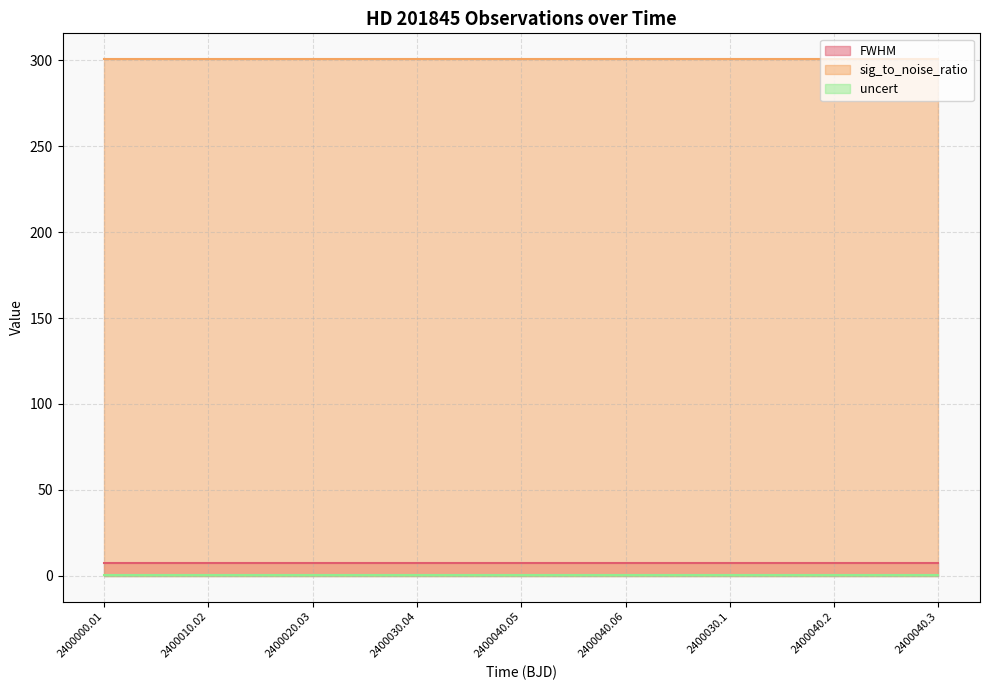

Reading left to right, transcribe all the data shown in this chart.

FWHM: 7.2	7.2	7.2	7.2	7.2	7.2	7.2	7.2	7.2
sig_to_noise_ratio: 300.7	300.7	300.7	300.7	300.7	300.7	300.7	300.7	300.7
uncert: 0.7	0.7	0.7	0.7	0.7	0.7	0.7	0.7	0.7